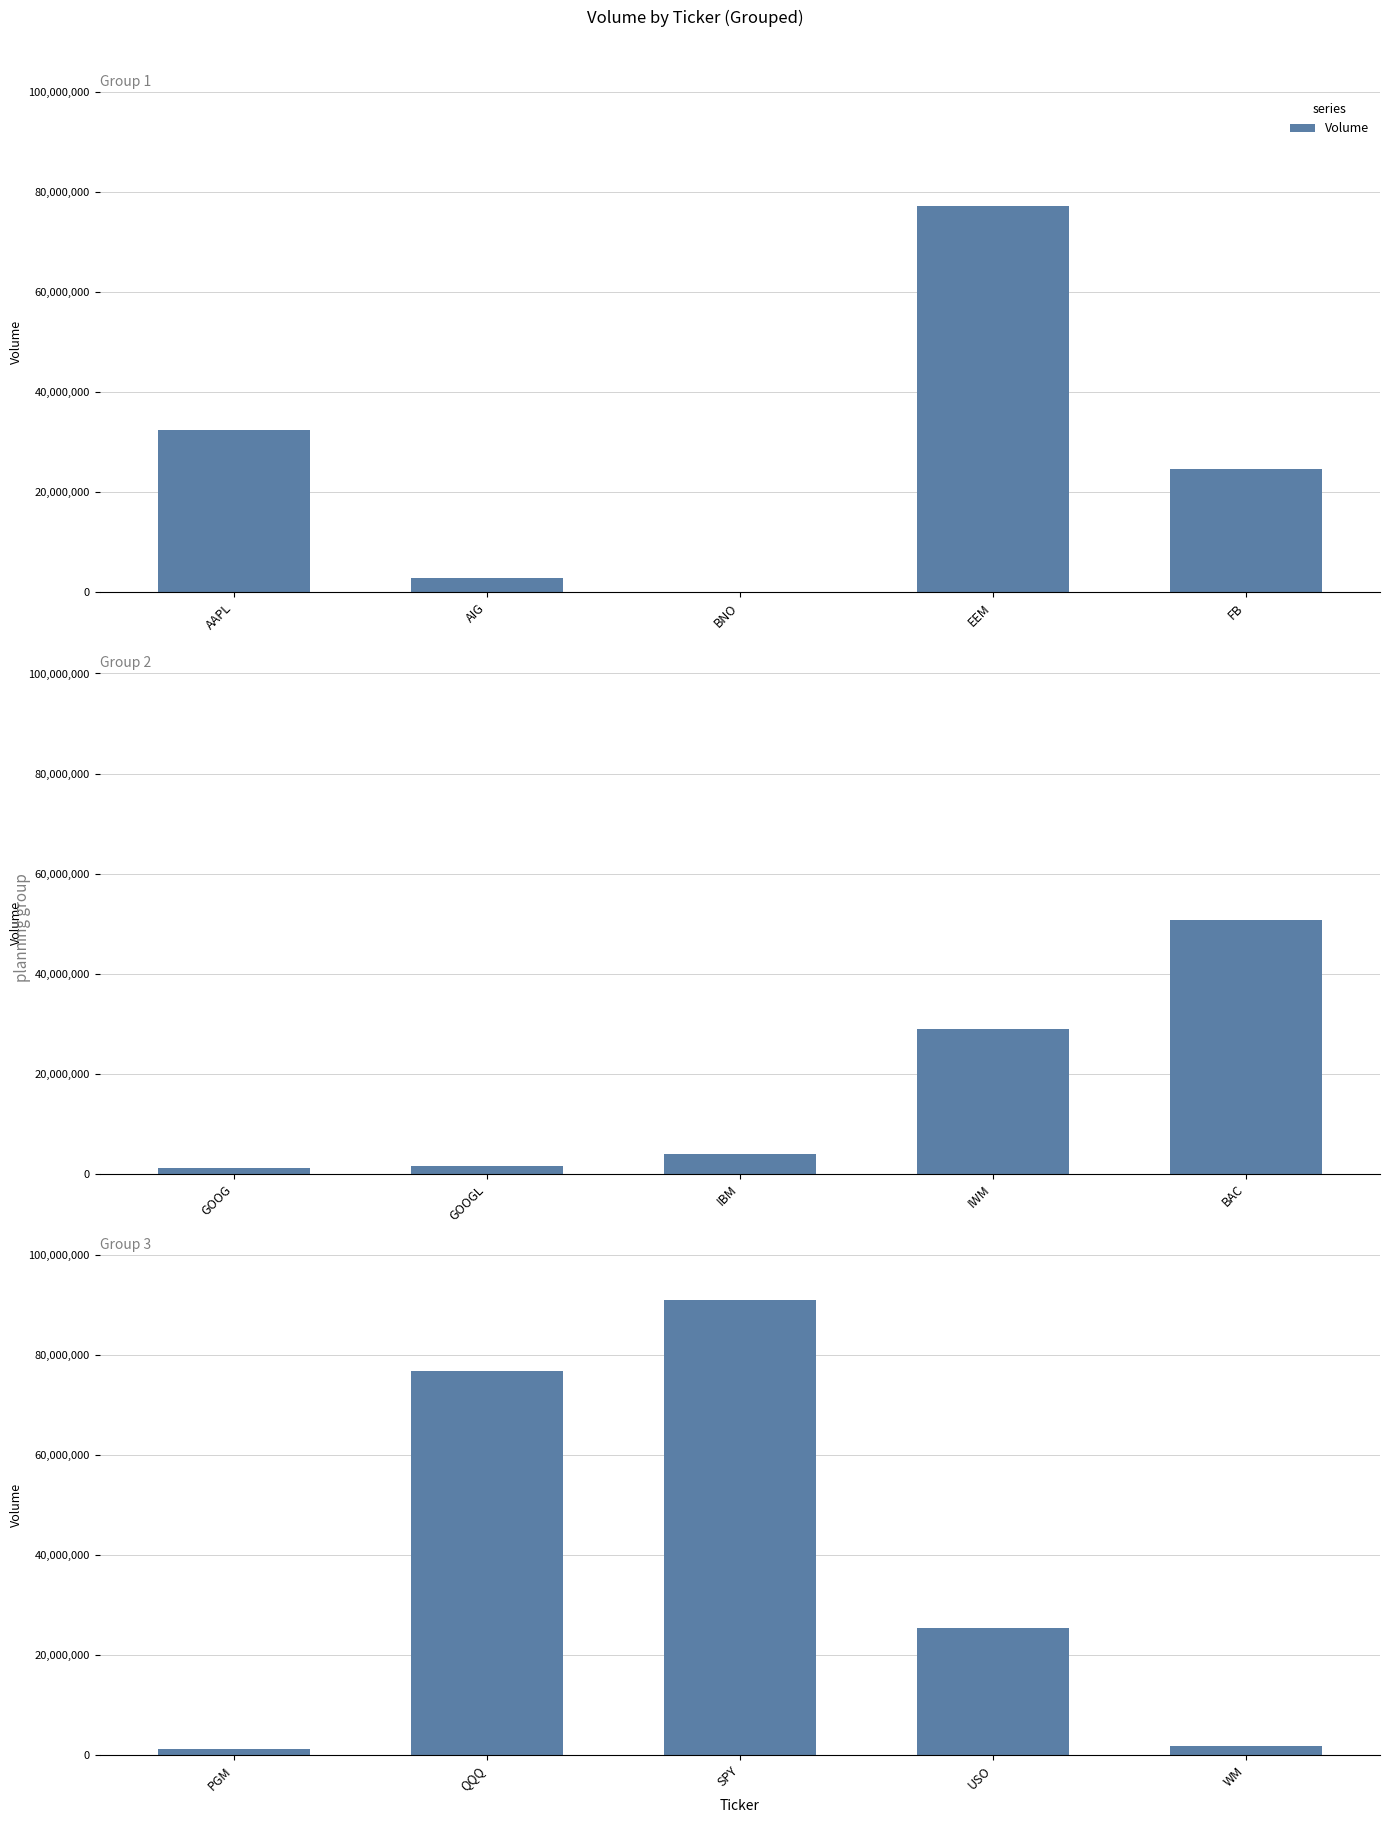

What is the maximum value shown in the chart?

90999928